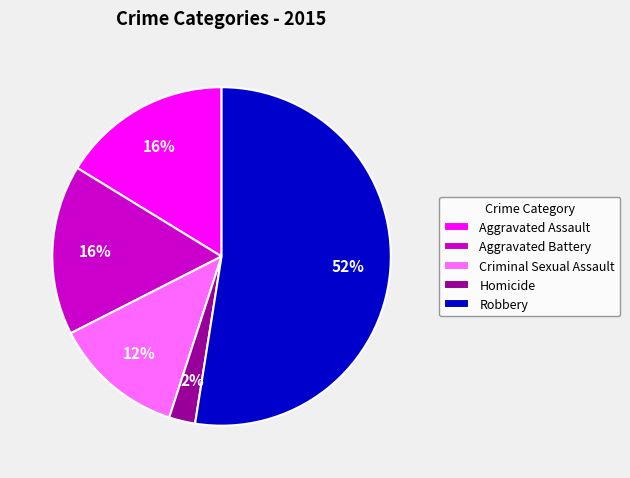

Which has a higher value, Aggravated Assault or Criminal Sexual Assault?

Aggravated Assault